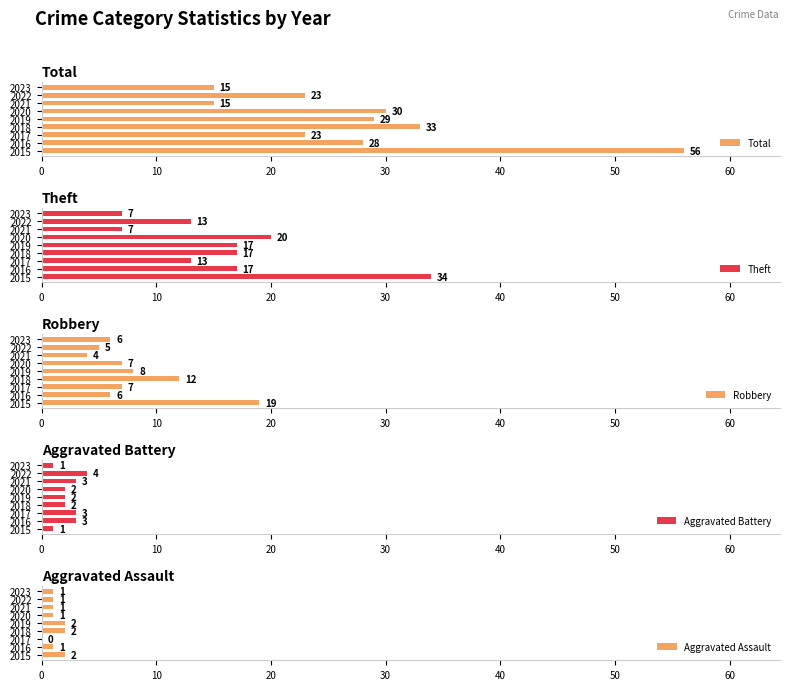

At how many categories does at least one series exceed 44?

1